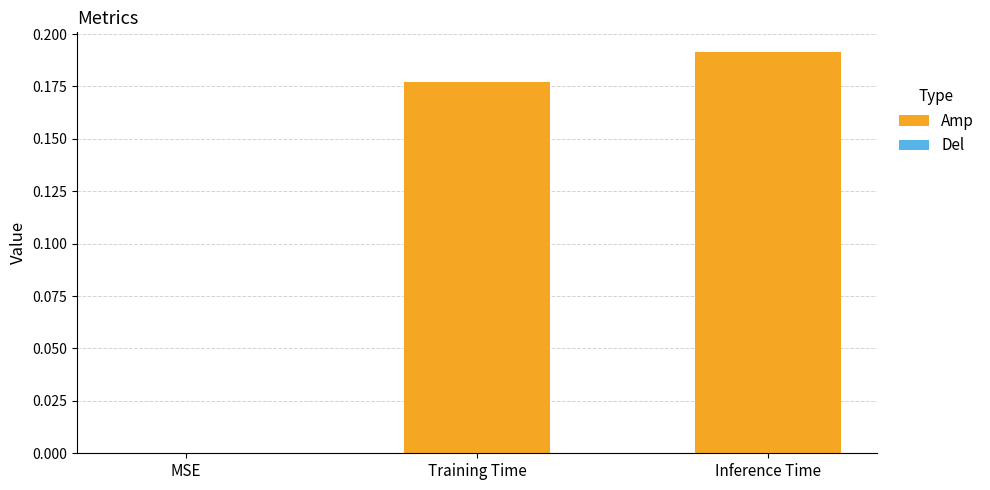

Which has a higher value, MSE or Inference Time?

Inference Time